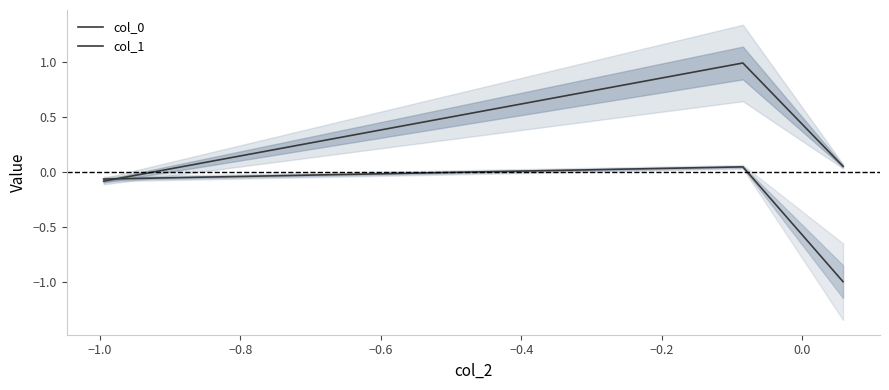

Does the chart display data point markers on the line(s)?

No